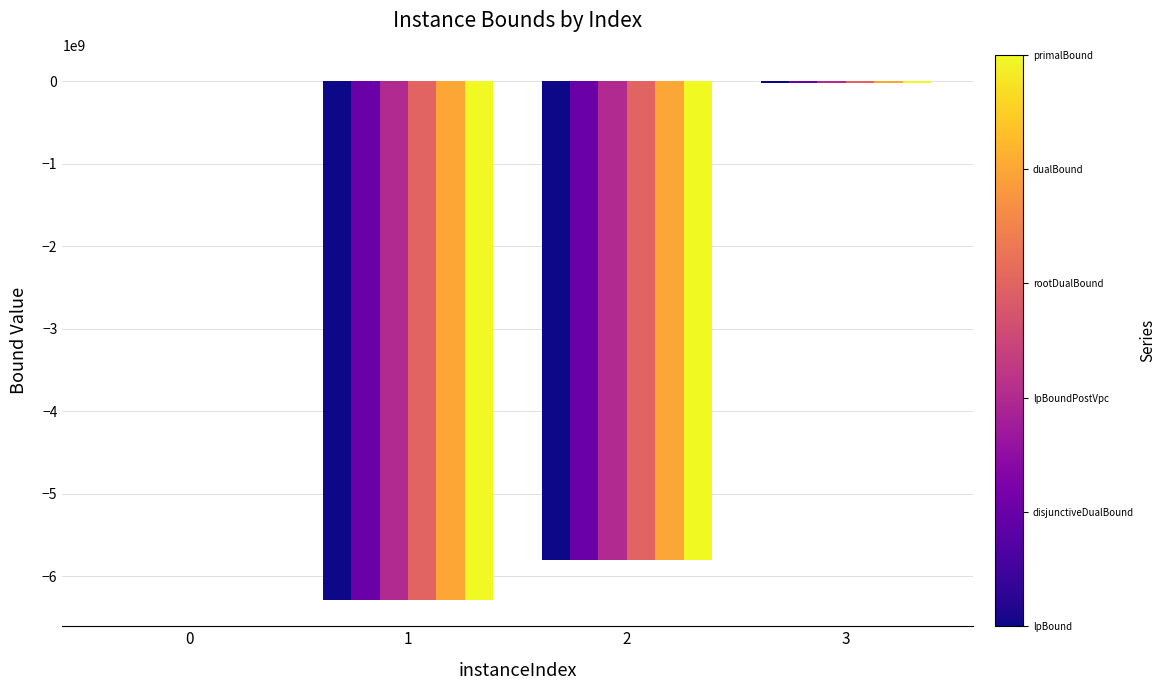

How many series are shown in this chart?

6